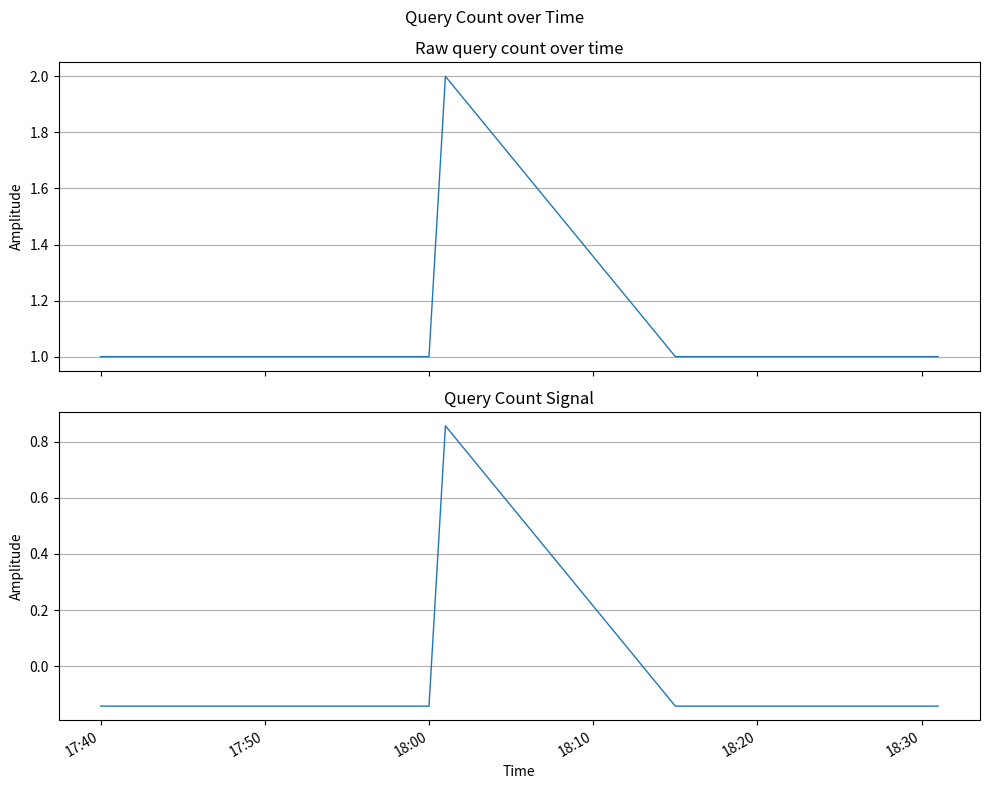

List the series in order of their peak value, highest first.

Query Count, Query Count (centered)